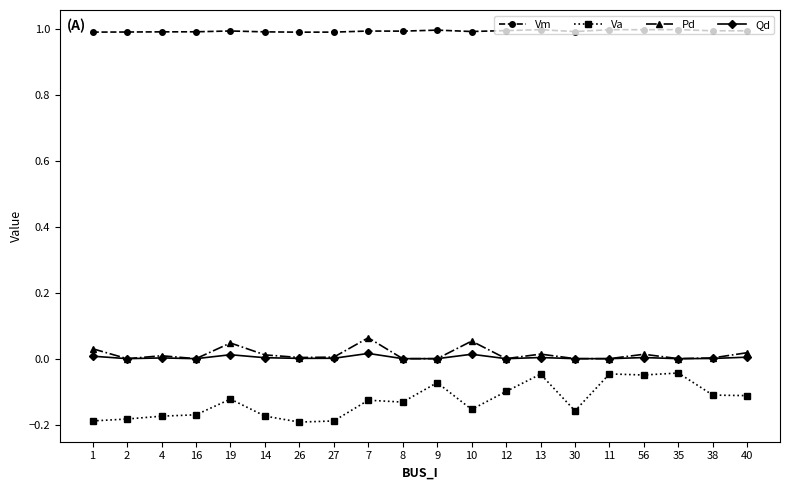

True or false: Vm has a value of 0.4 at 2.

False